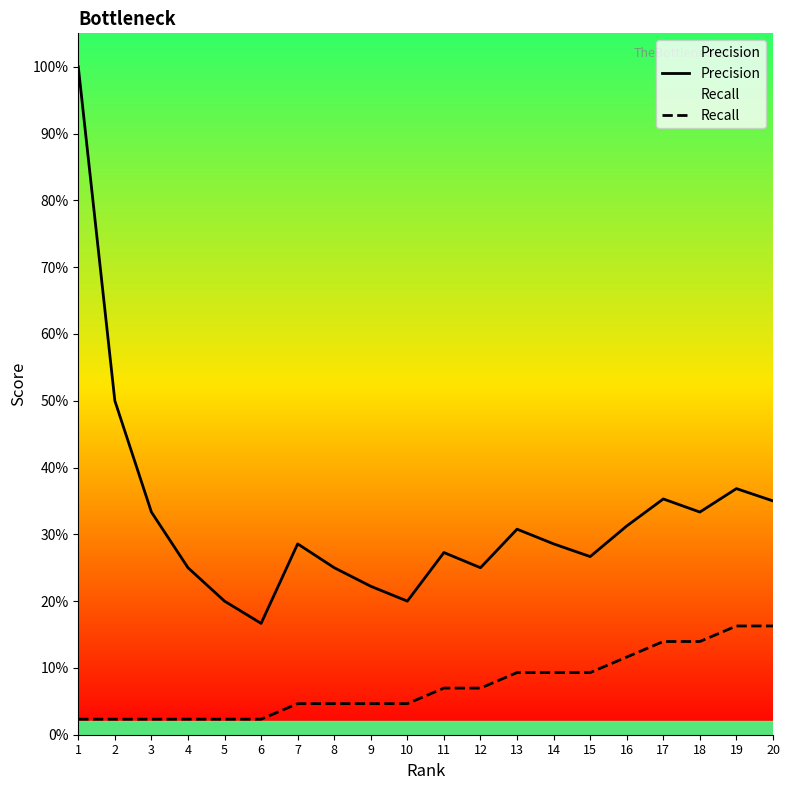

Which series has the largest range (max minus min)?

Precision